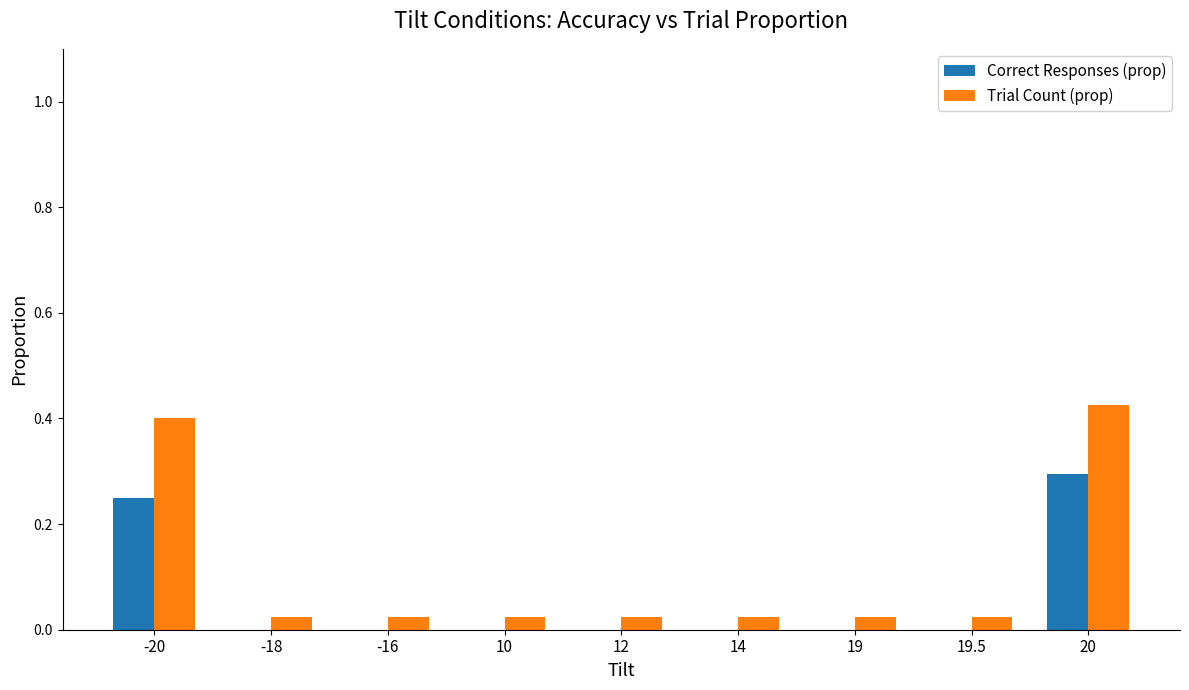

Which series has the largest total across all categories?

Trial Count (prop)